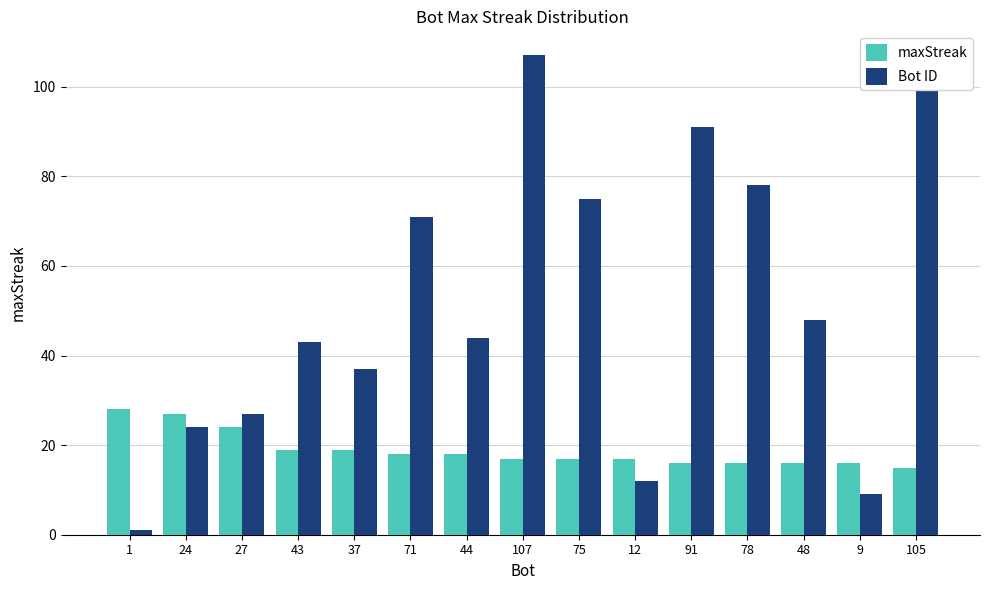

Does the chart contain stacked bars?

No